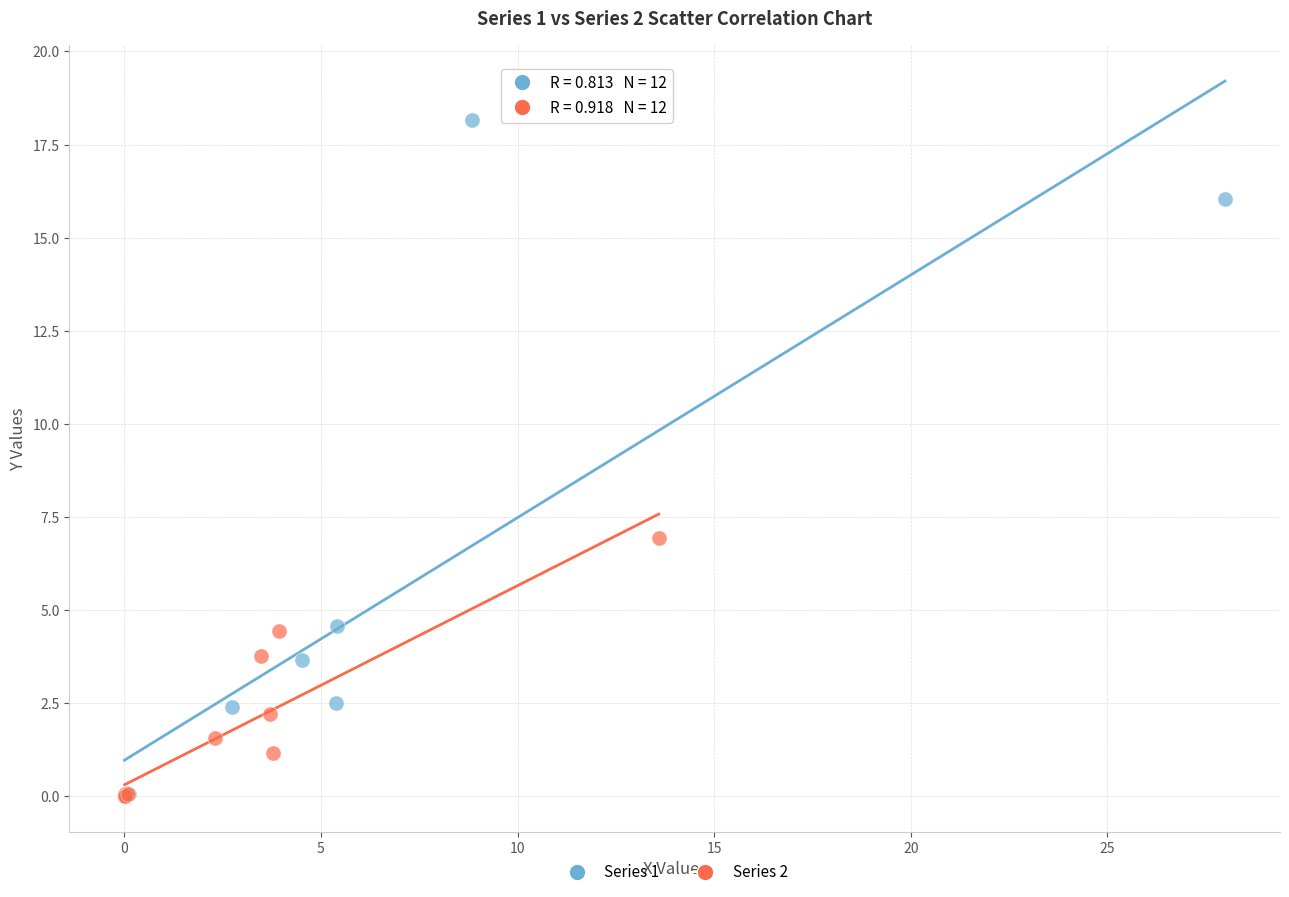

What are all the series names shown in the legend?

Series 1, Series 2